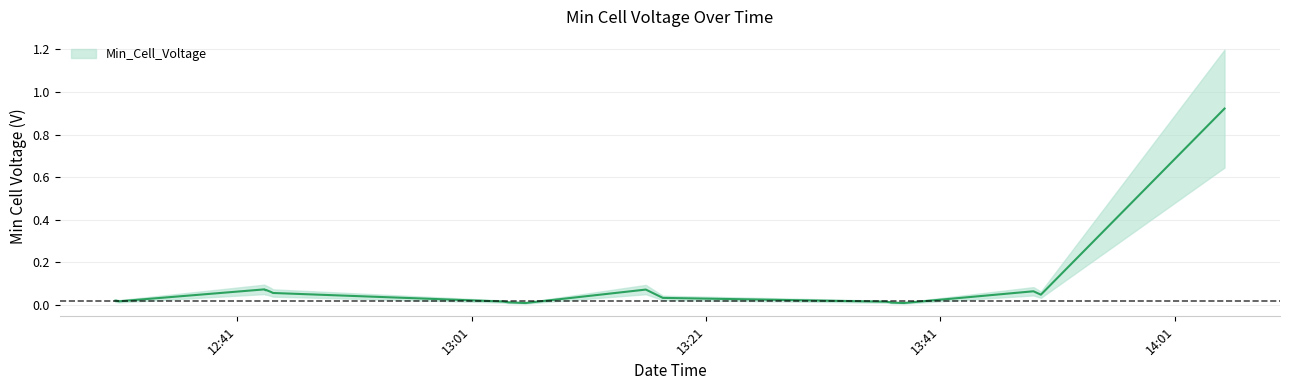

What is the value of the 22nd point from the left?

0.1